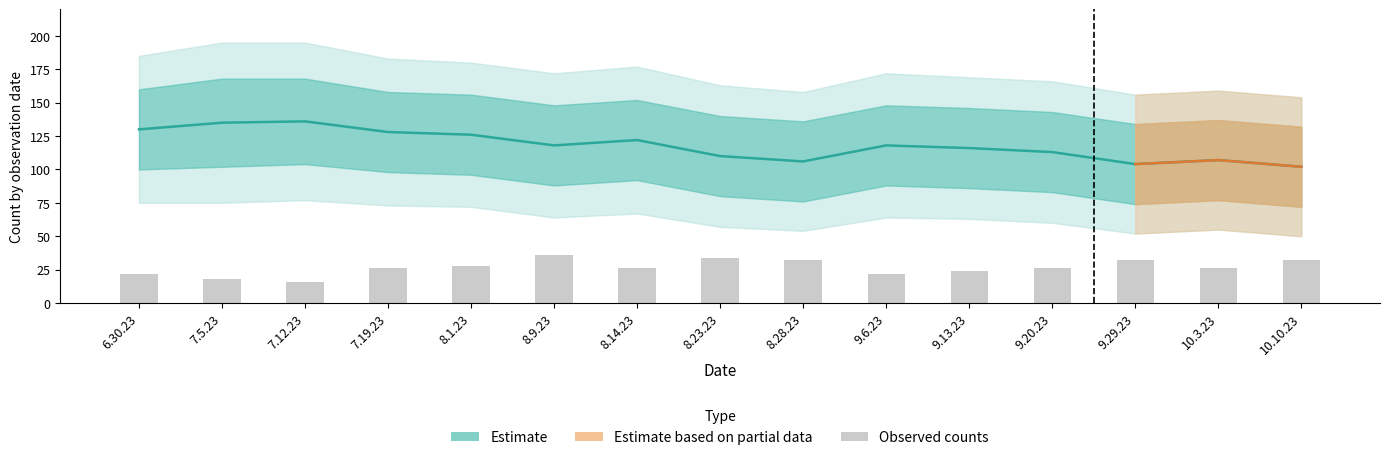

At which label does the data first exceed 26?

8.1.23